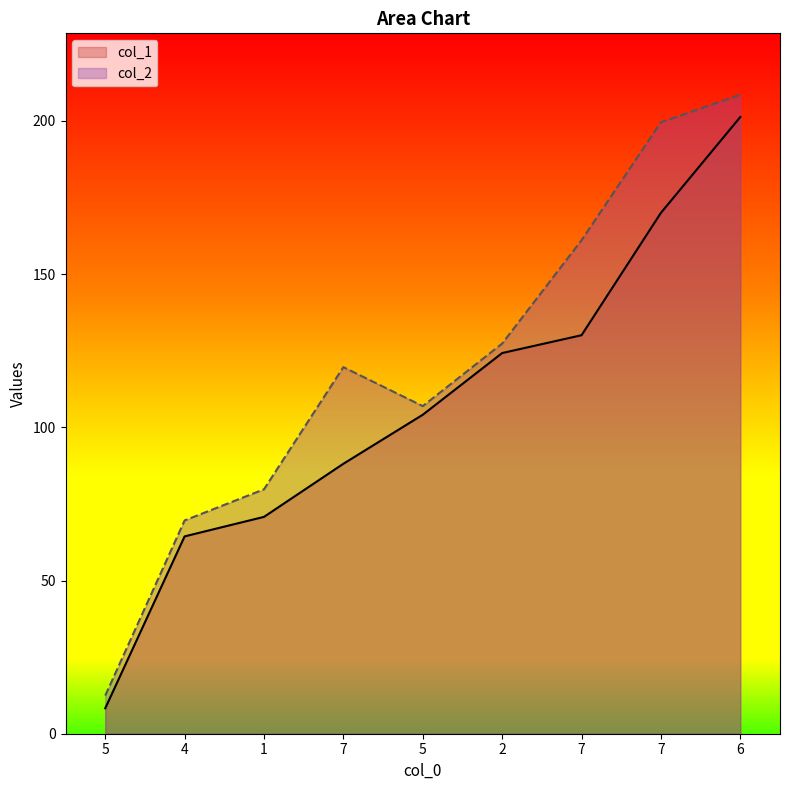

Rank the series by their average value, from highest to lowest.

col_2, col_1